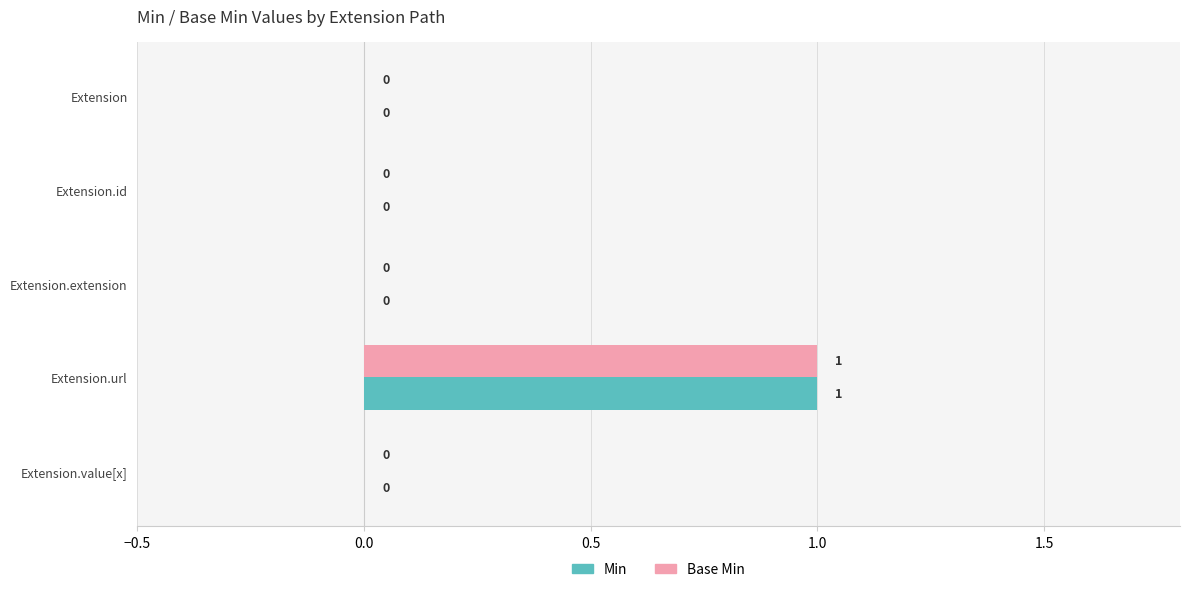

At which category is the sum across all series the highest?

Extension.url